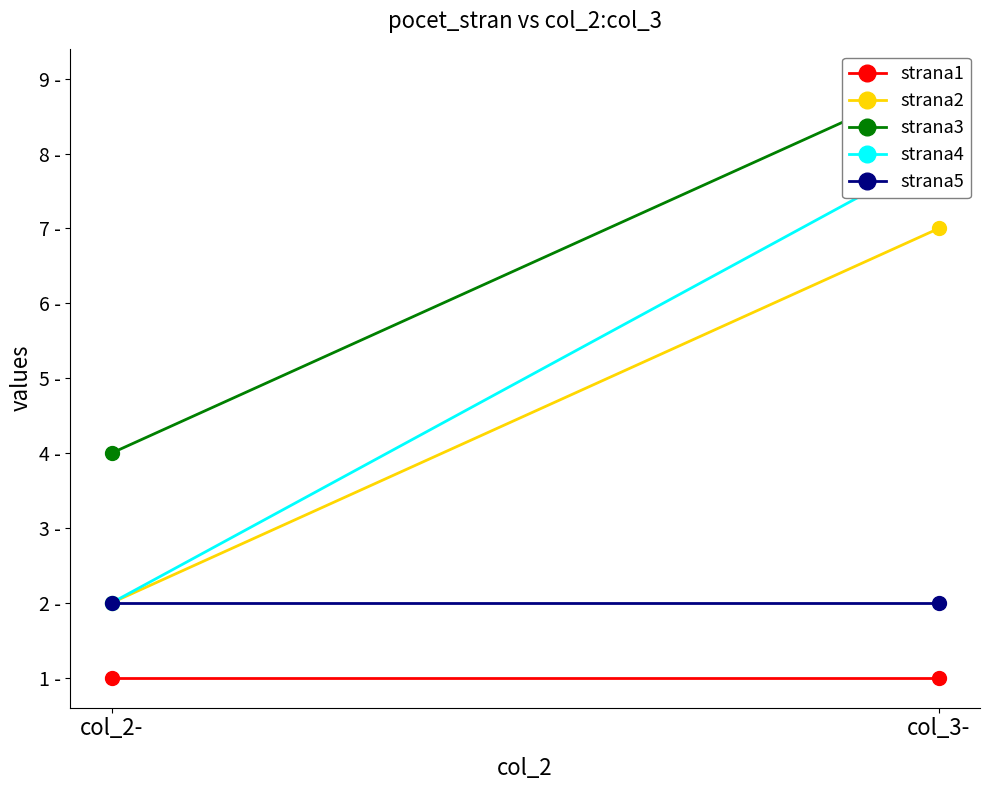

What is the total value across all series at col_3-?

27